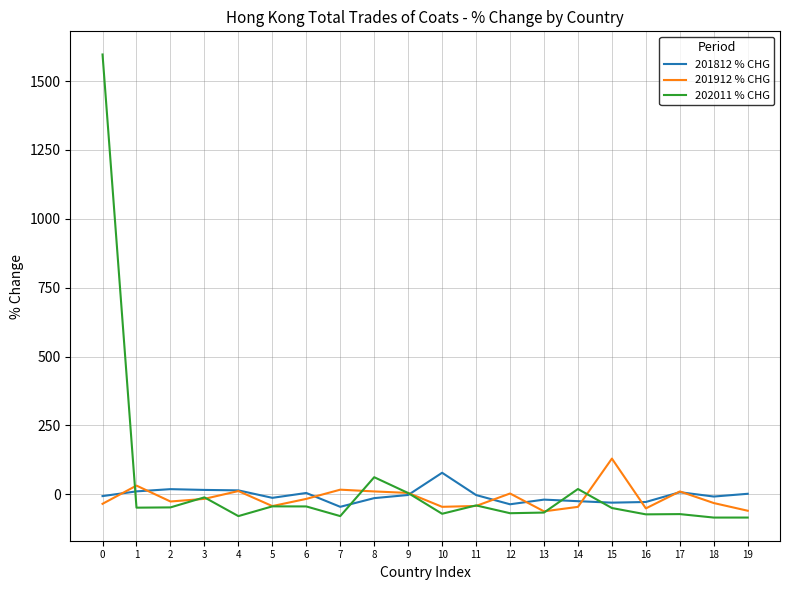

Which series has the largest range (max minus min)?

202011 % CHG